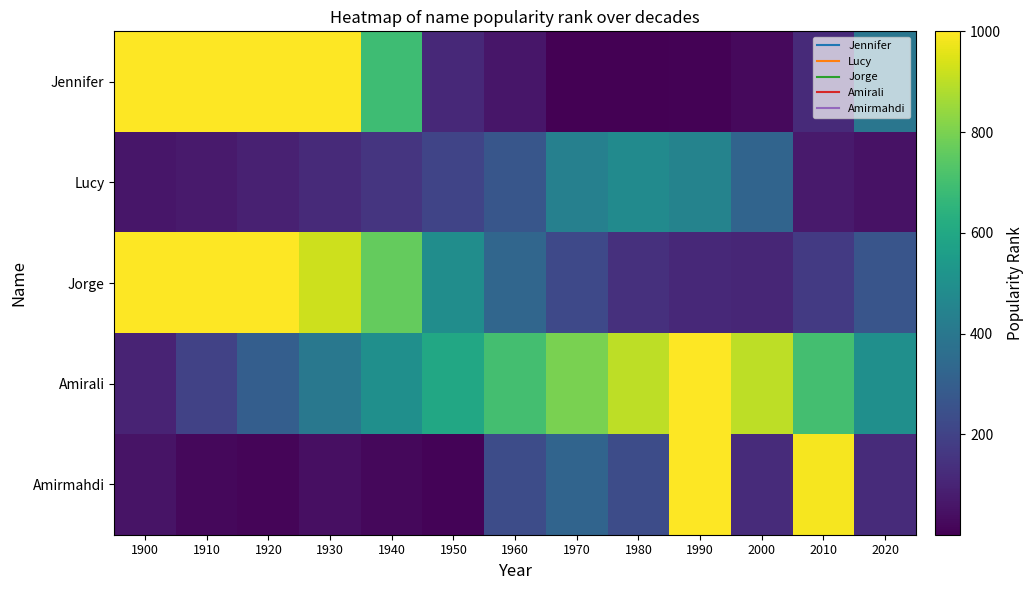

Between 2000 and 2010, which is larger?

2010